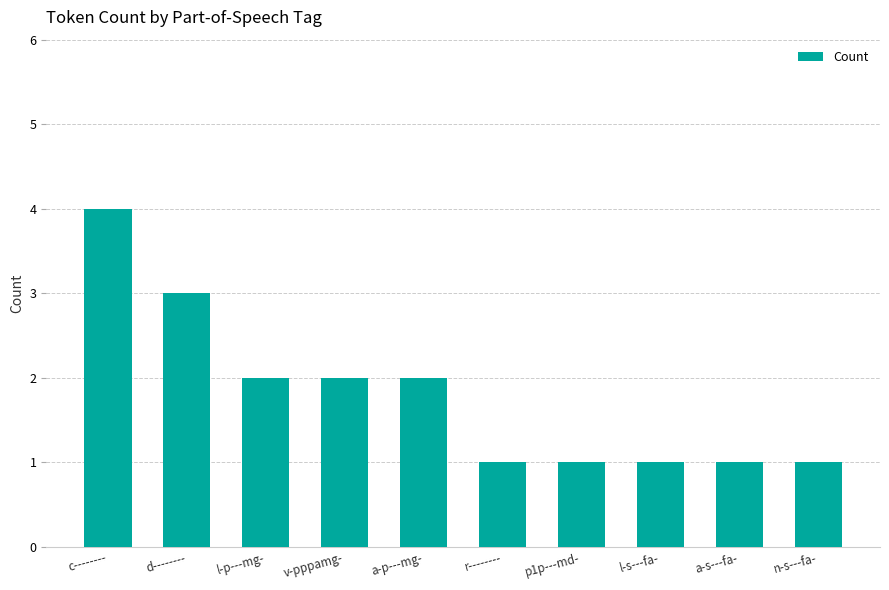

How many series are shown in this chart?

1